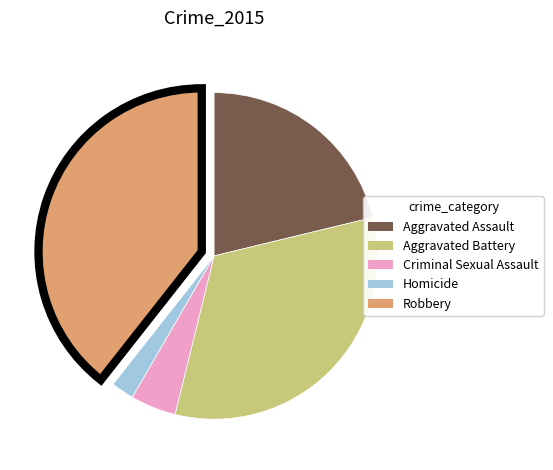

Does any single category account for the majority?

No